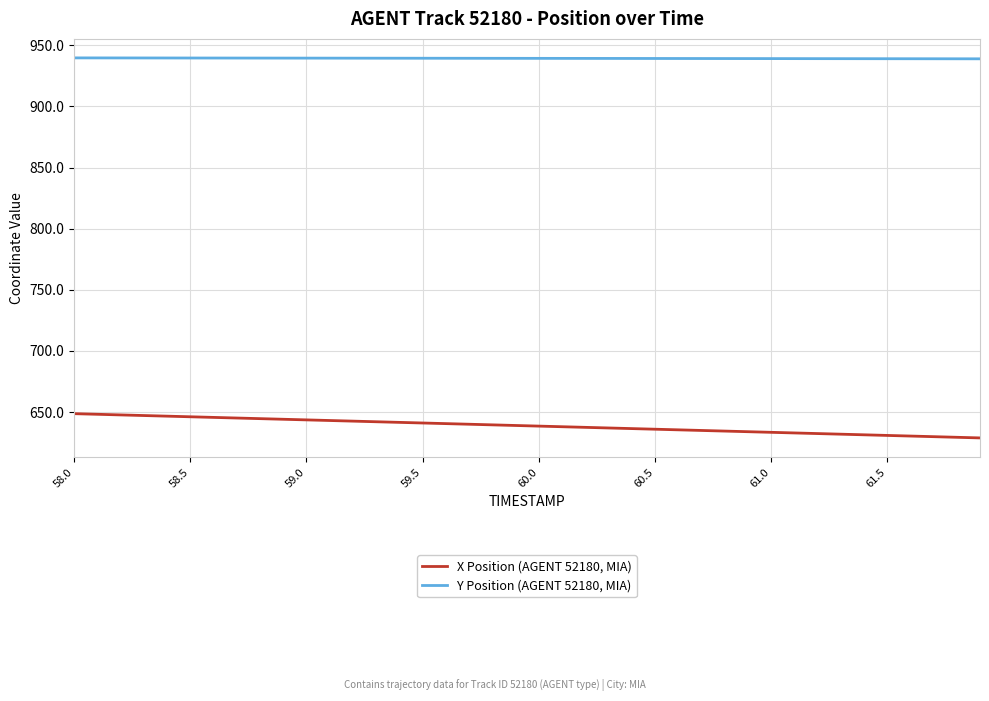

What is the highest value of the X Position (AGENT 52180, MIA) series?

648.7